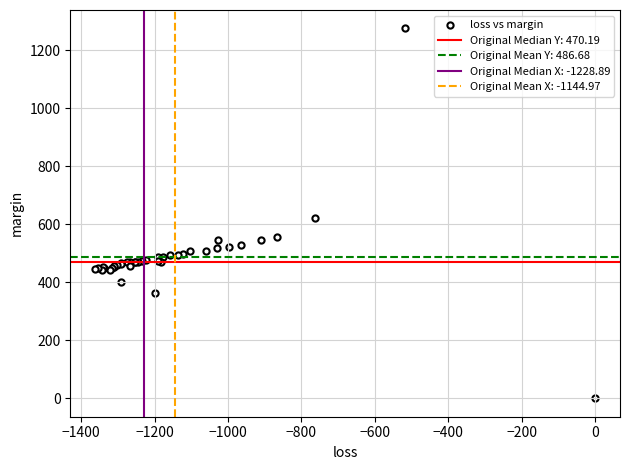

What Y value in the scatter plot is closest to 637?

622.0